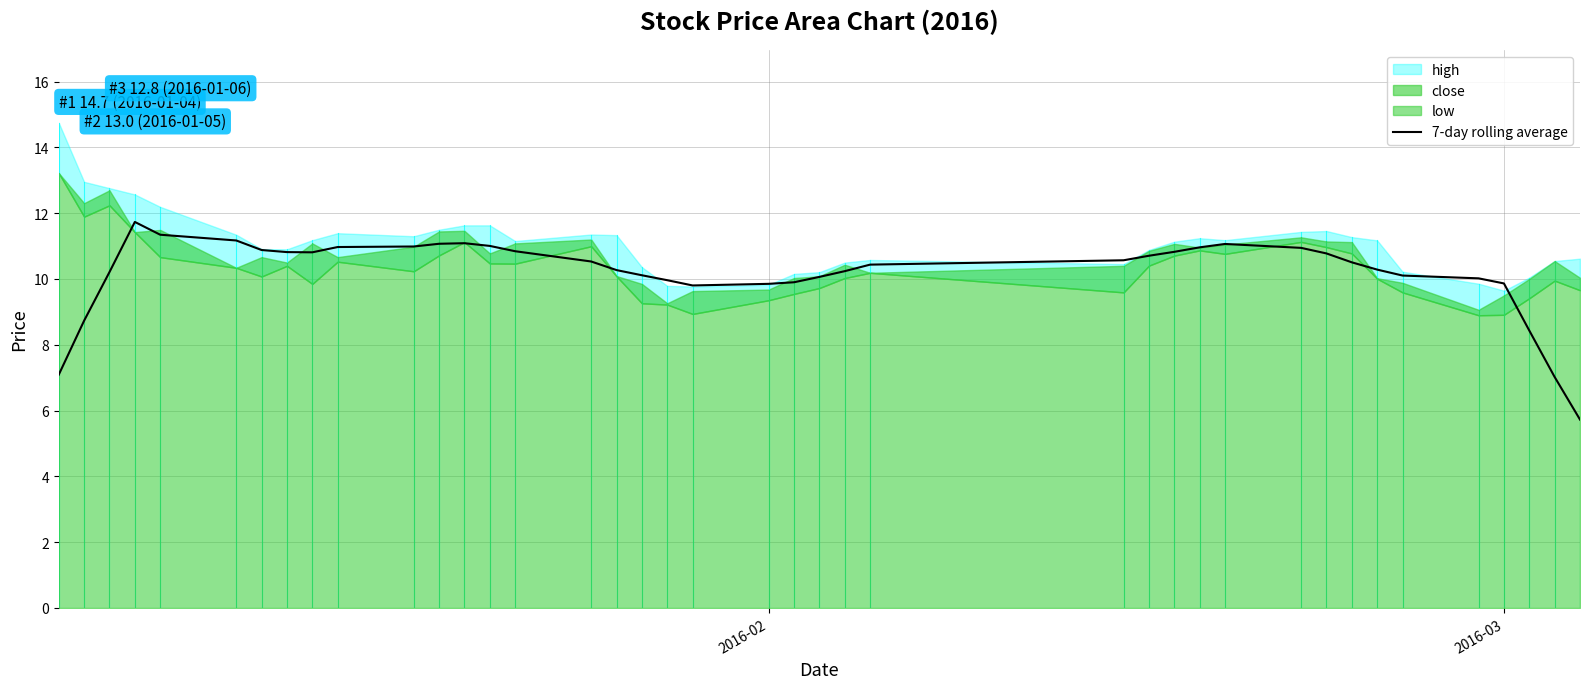

What is the minimum value for 7-day rolling average?

5.7